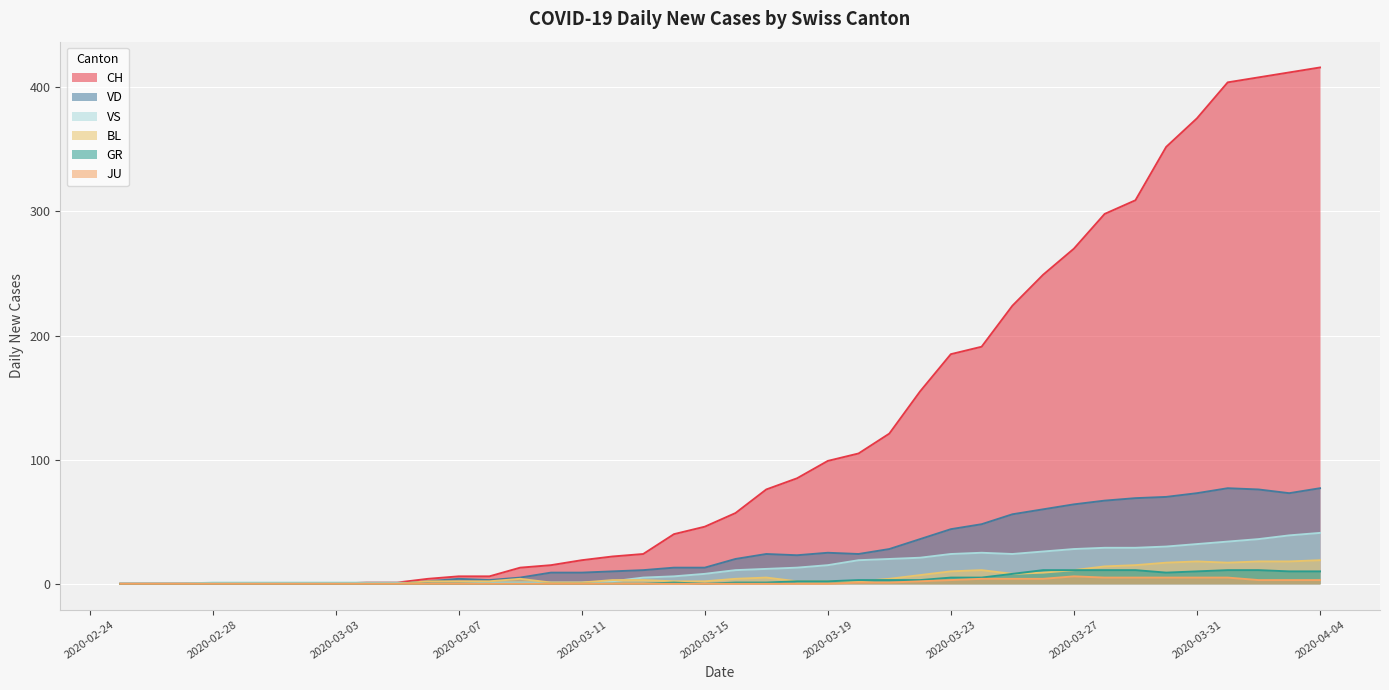

Does the chart display data point markers on the line(s)?

No